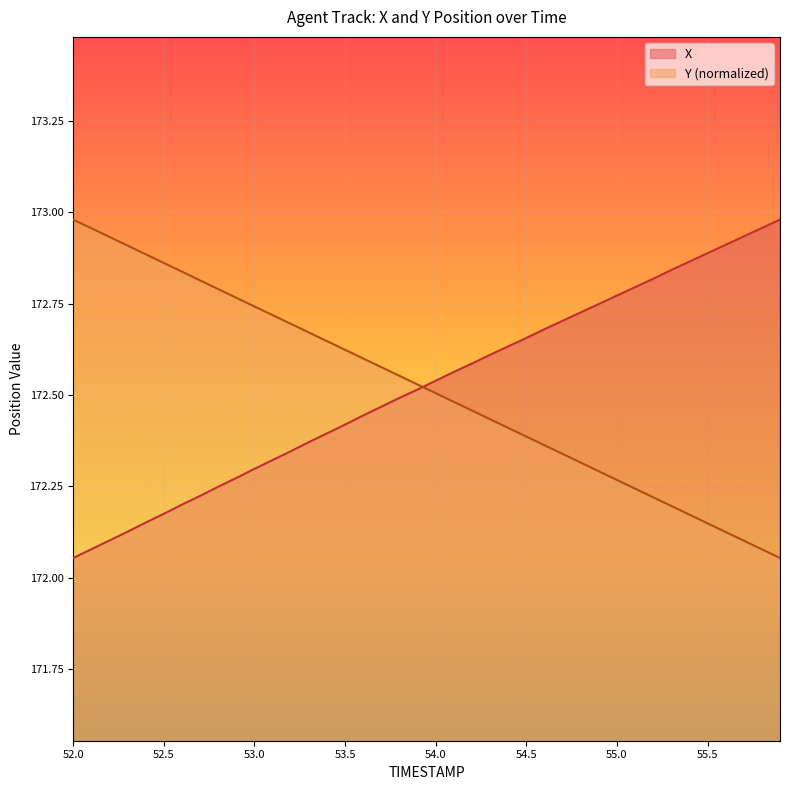

List the series in order of their peak value, highest first.

X, Y